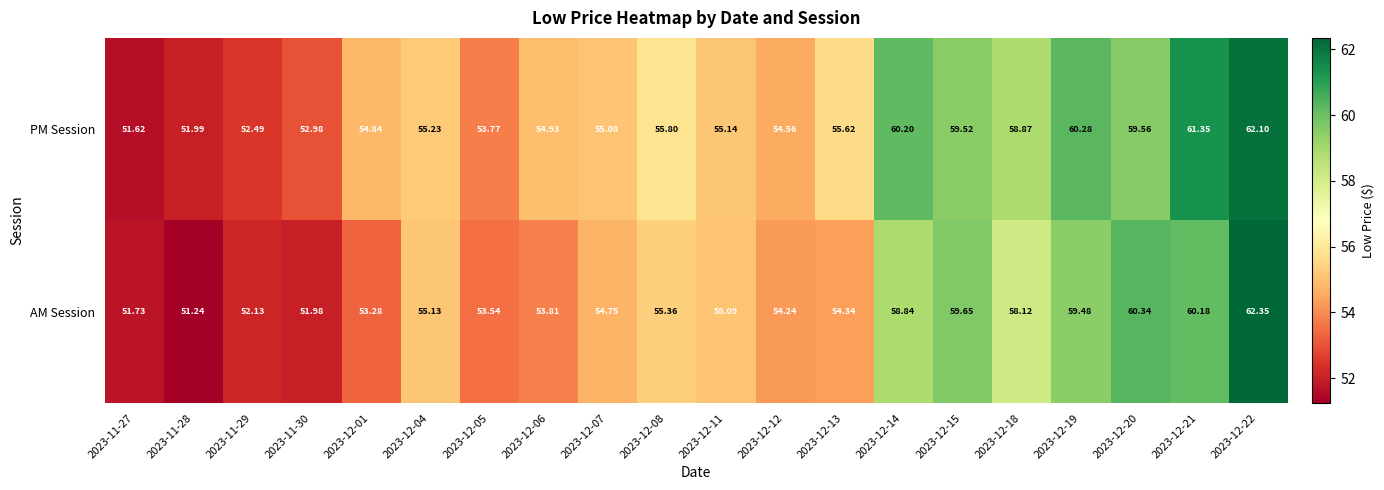

What is the smallest value displayed?

51.2